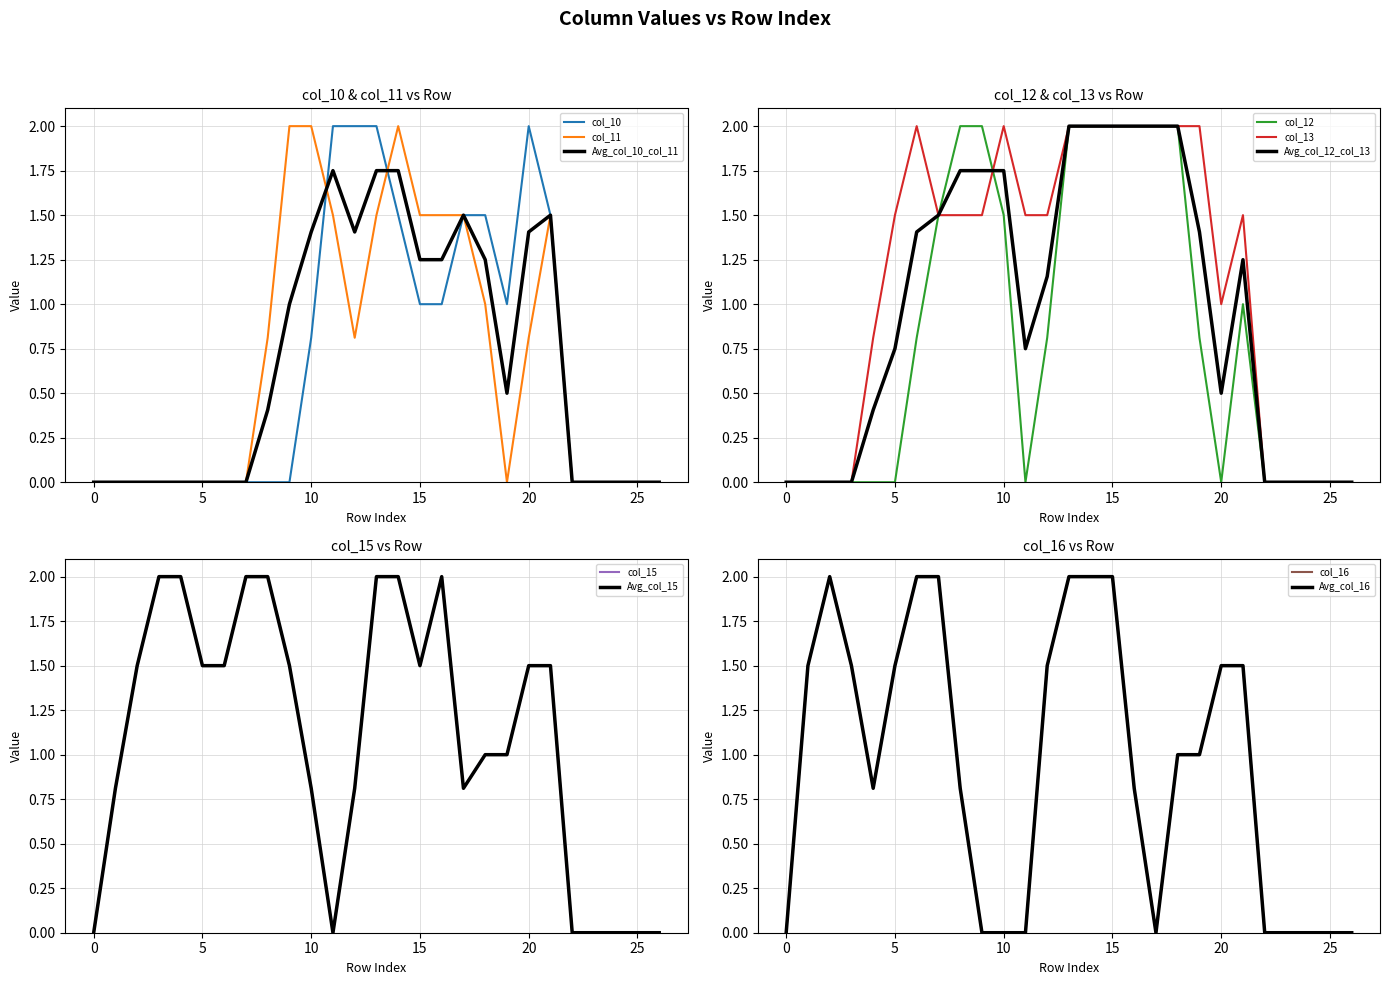

Which series has the widest spread of values?

col_10